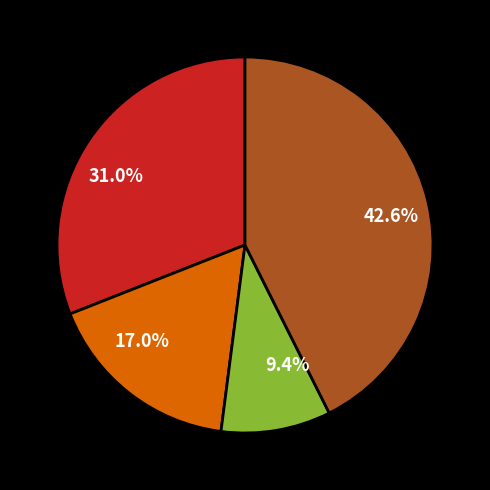

Is there any slice that represents more than half of the pie?

No